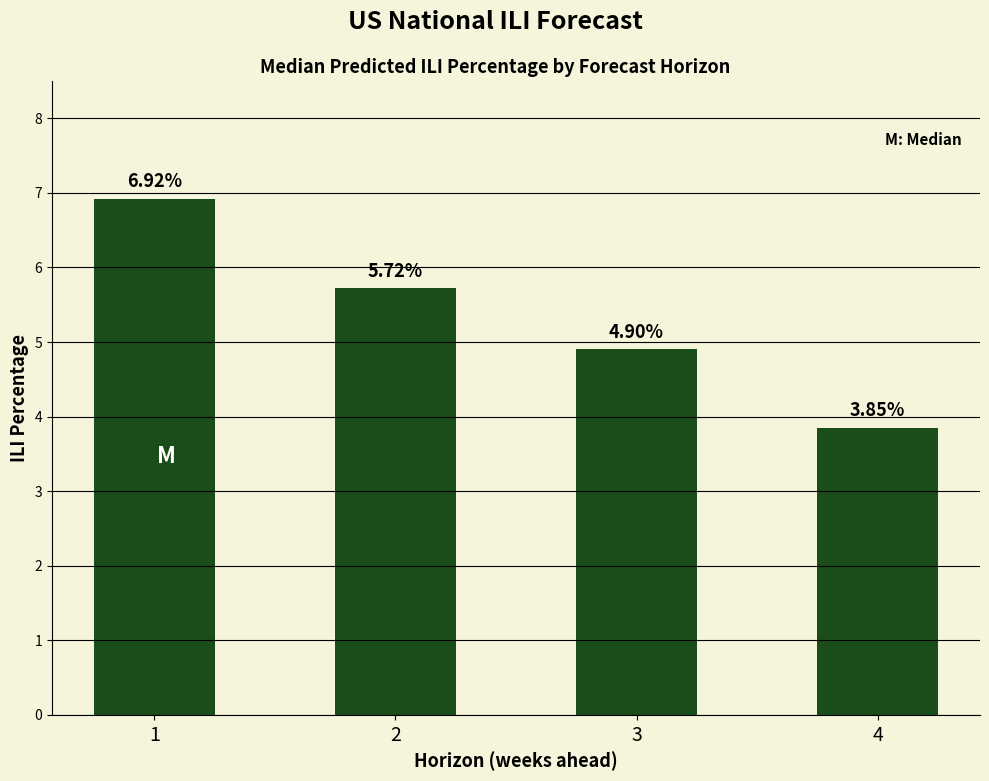

List the labels in order of value, smallest first.

4, 3, 2, 1